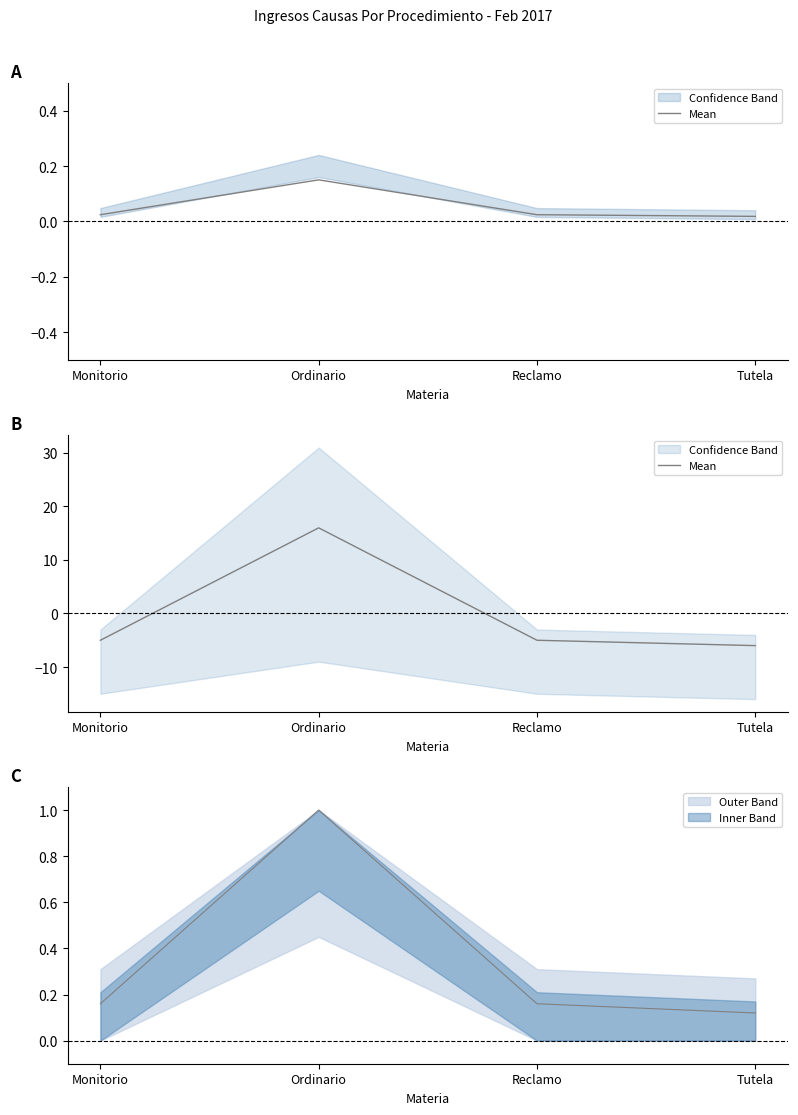

How many data points are less than -5?

1